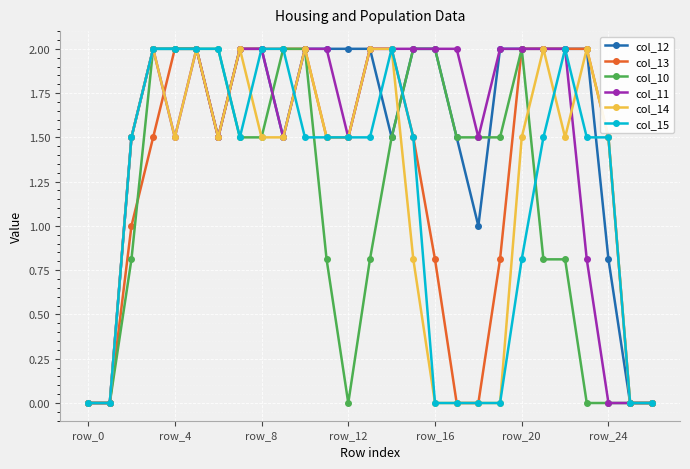

What is the maximum value shown in the chart?

2.0